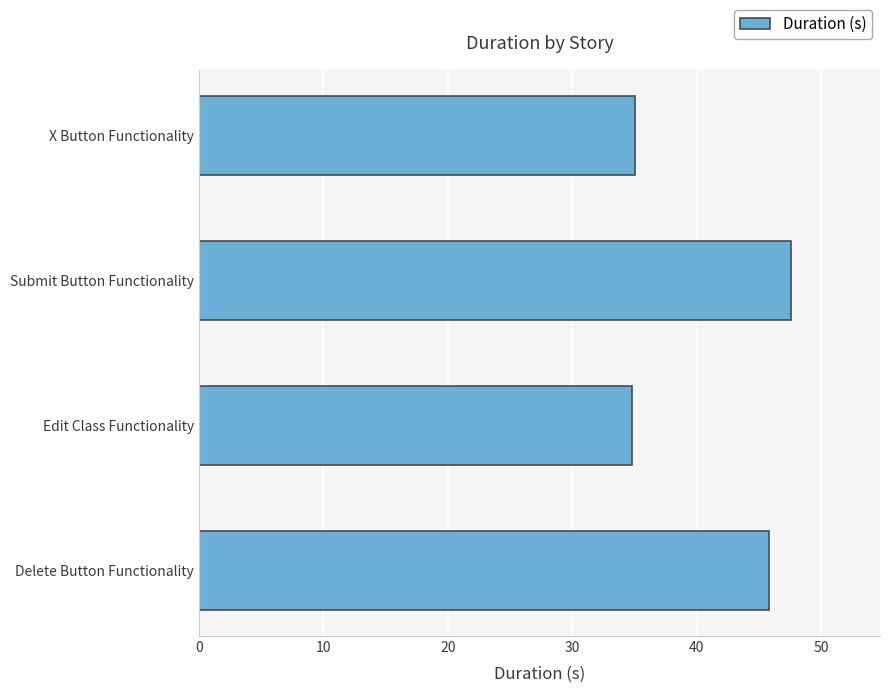

How many data points are less than 45?

2